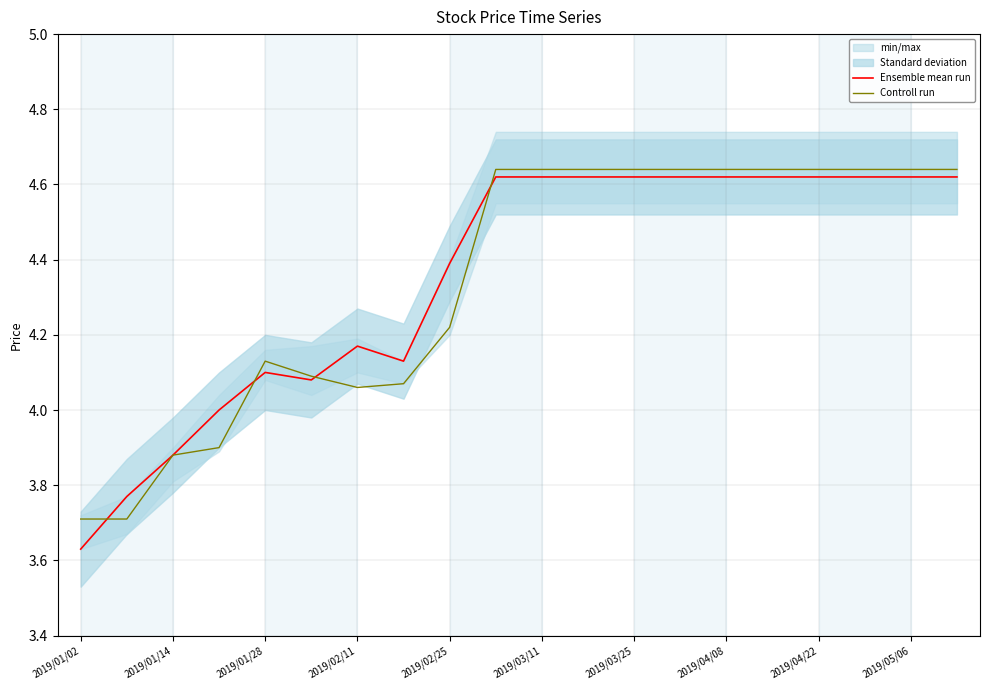

What is the minimum value for Controll run?

3.7